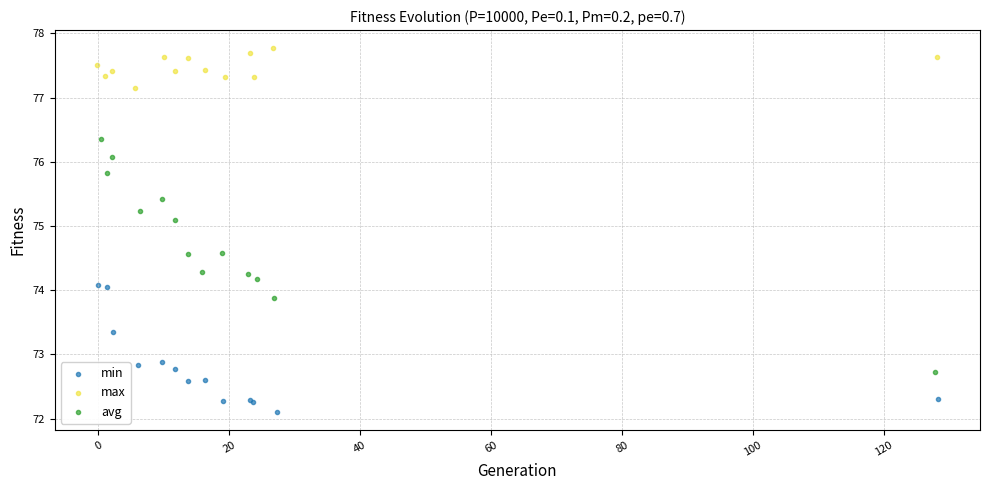

Which series reaches the maximum Y coordinate?

max